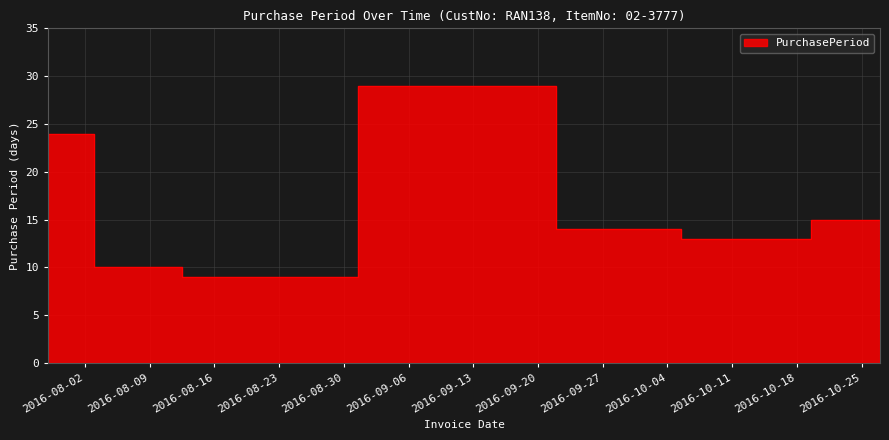

What is the approximate value at 2016-09-29, to the nearest 5?

15